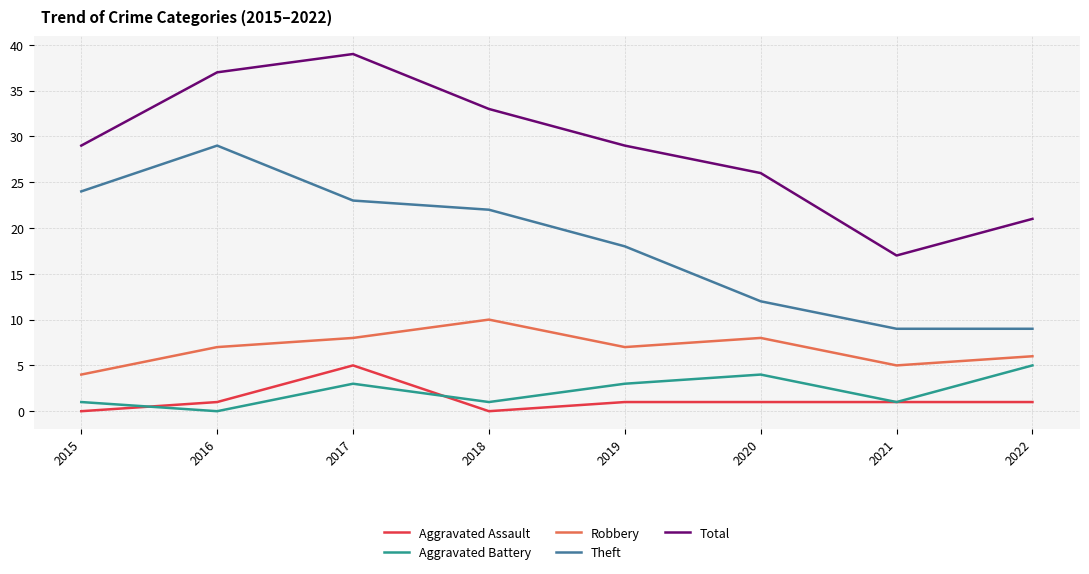

What is the difference between the maximum and minimum values in the Theft series?

20